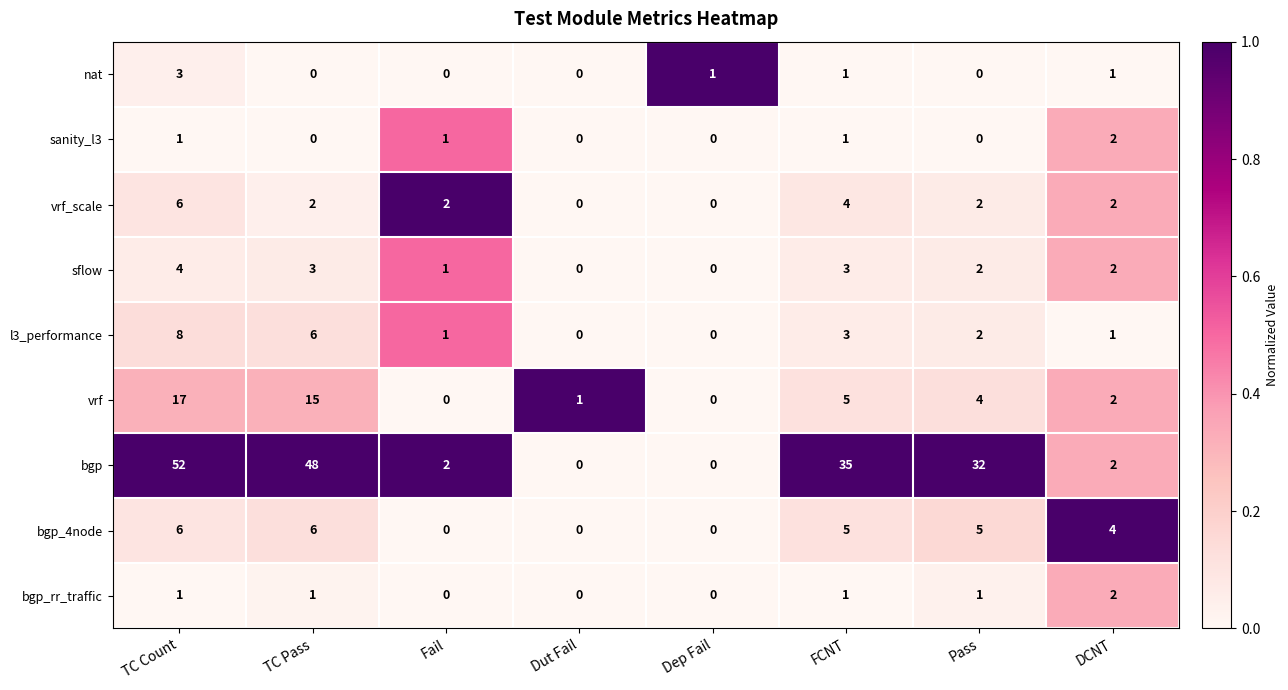

What is the difference between the second highest and second lowest values in the bgp_4node series?

6